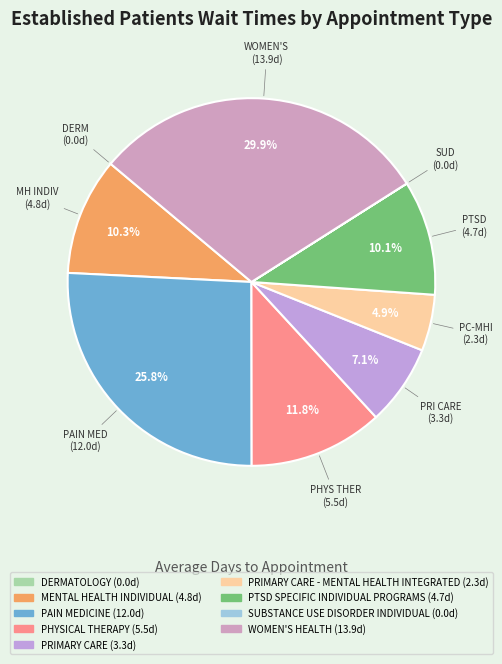

To the nearest percent, what is the difference between the largest and smallest slice percentages?

30%